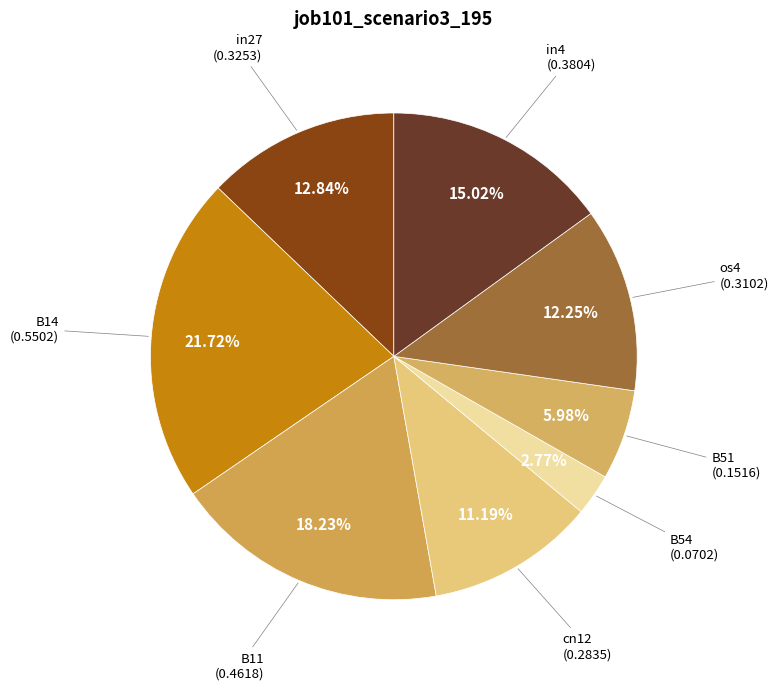

To the nearest percent, what is the combined percentage of B14 and B54?

24%